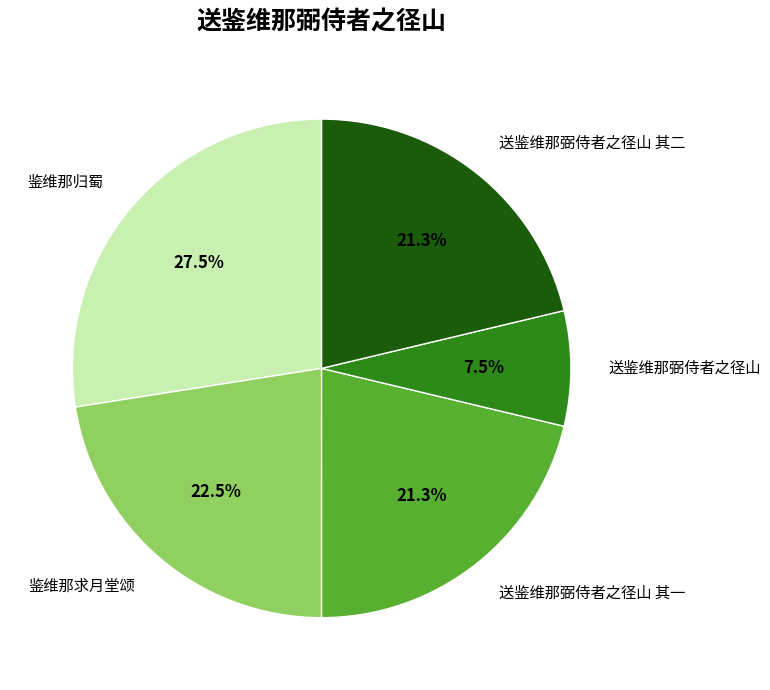

To the nearest percent, what is the difference between the largest and smallest slice percentages?

20%